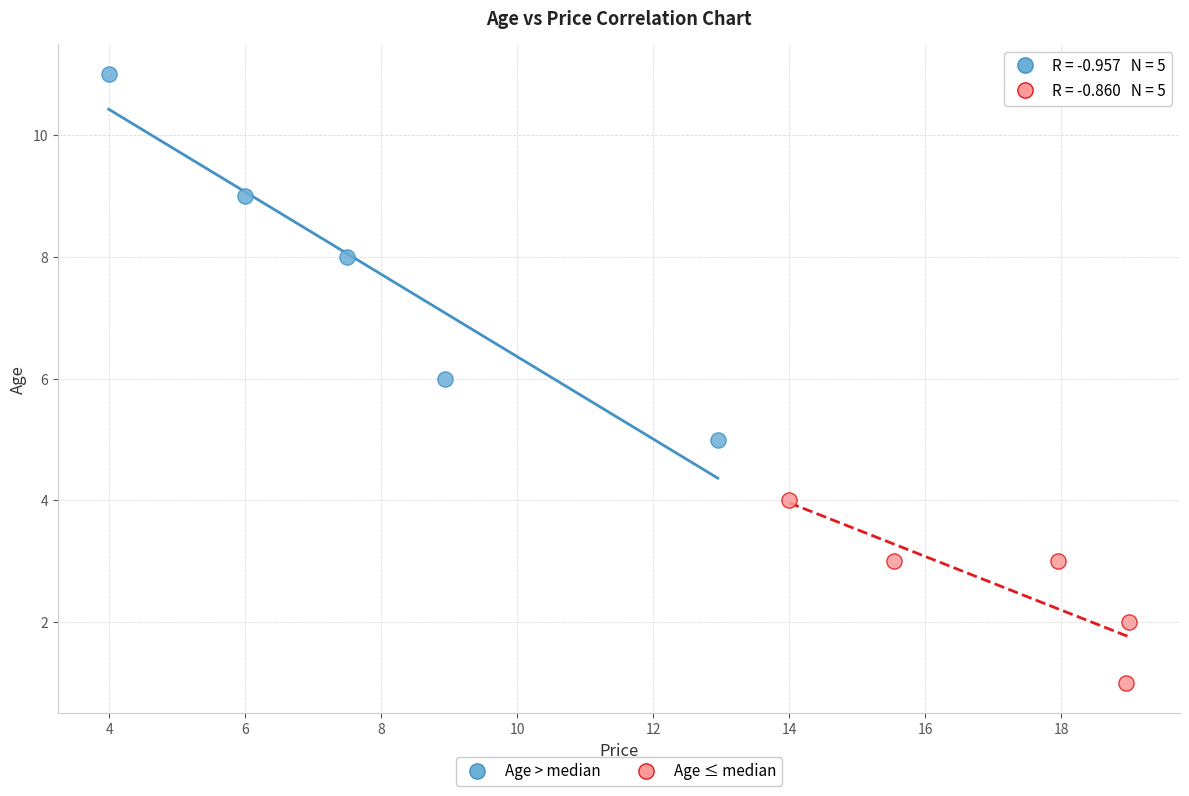

Which series contains the highest Y value?

Age > median